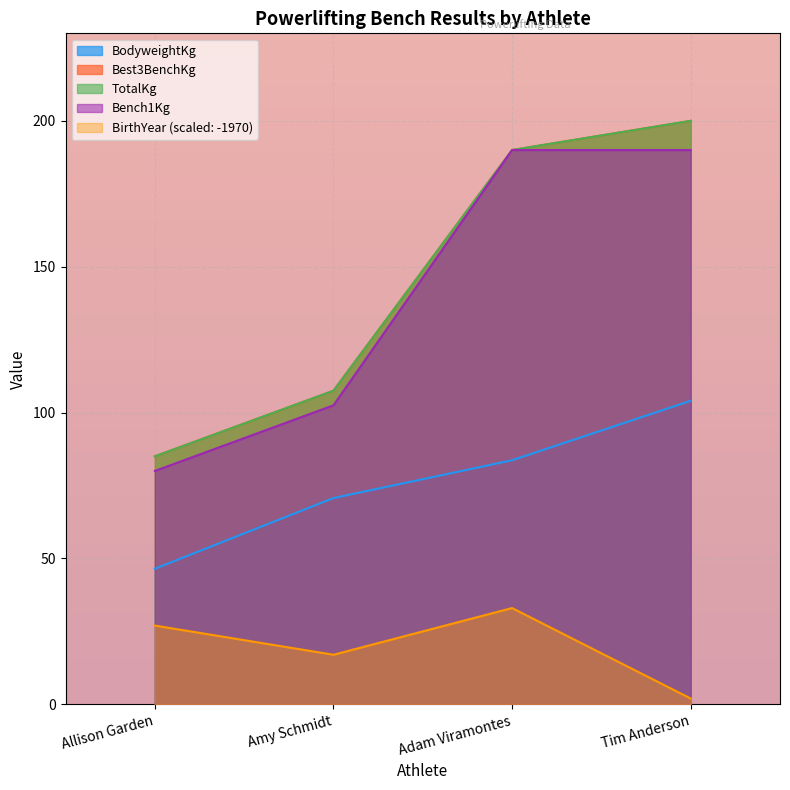

True or false: Bench1Kg has more than 0 interior local peaks.

False